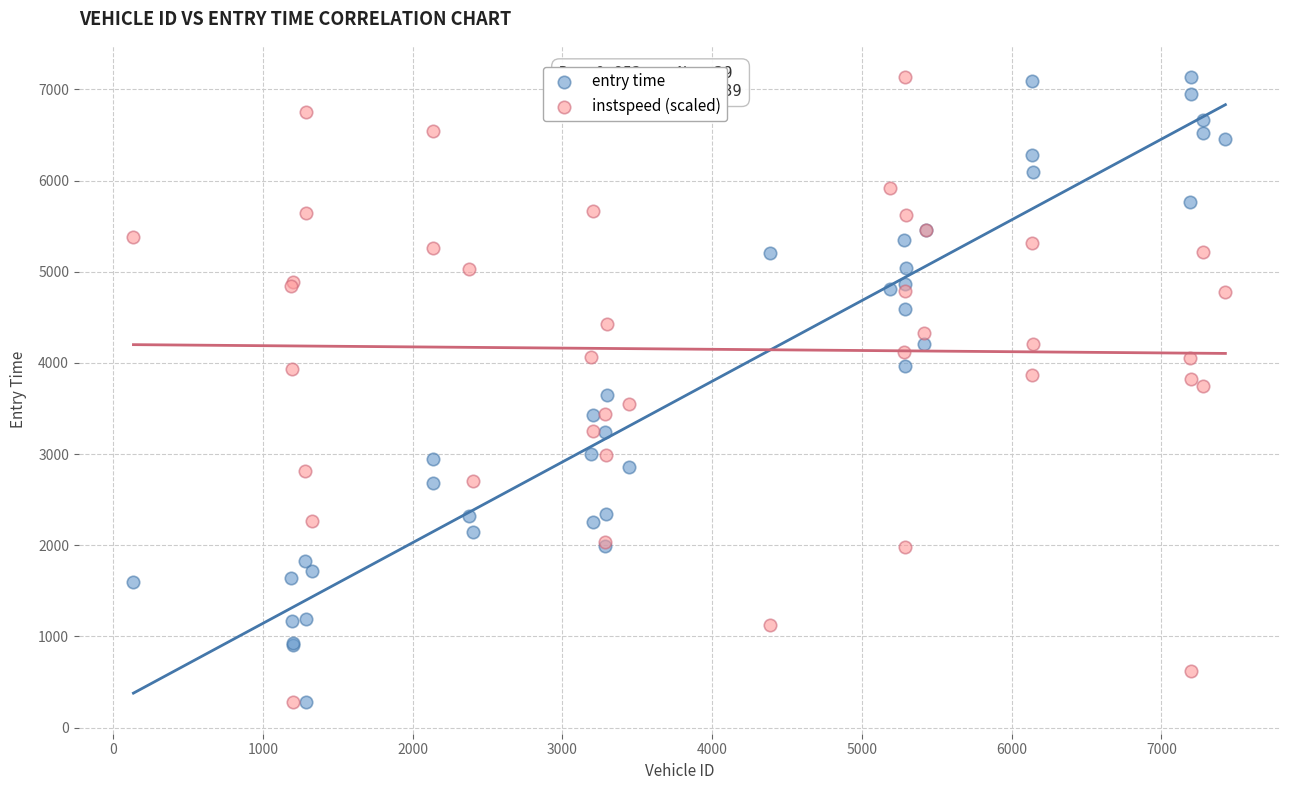

What is the X range (max minus min) for the scatter plot?

7294.0